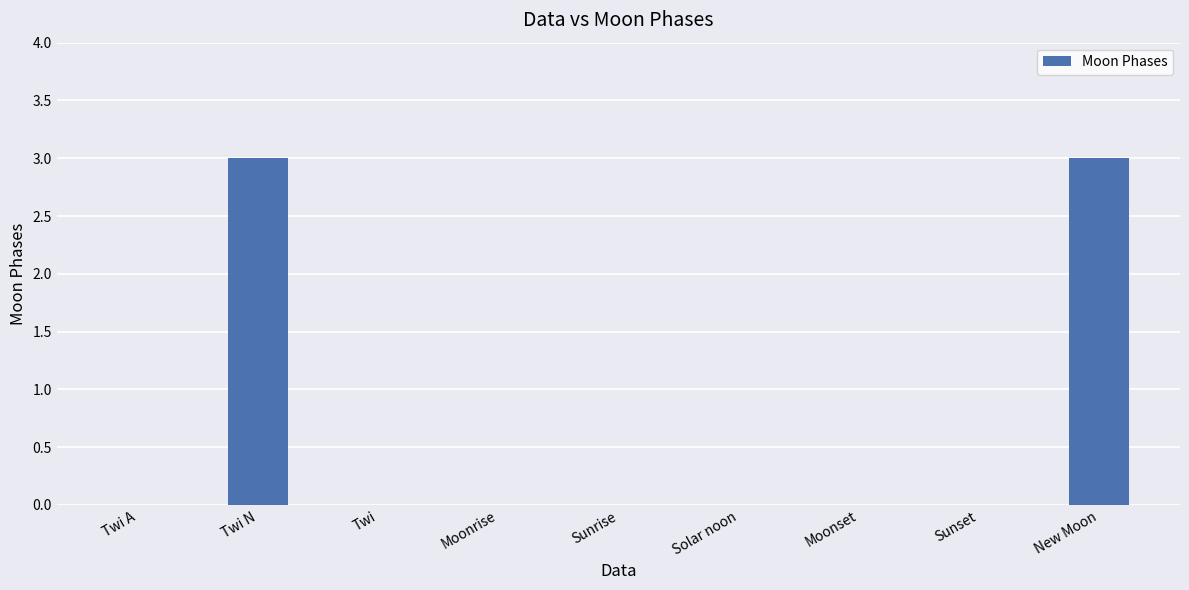

What is the maximum value shown in the chart?

3